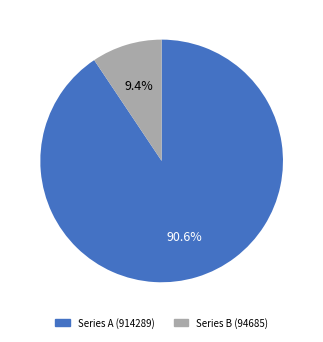

Which category has the biggest portion of the pie?

Series A (914289)